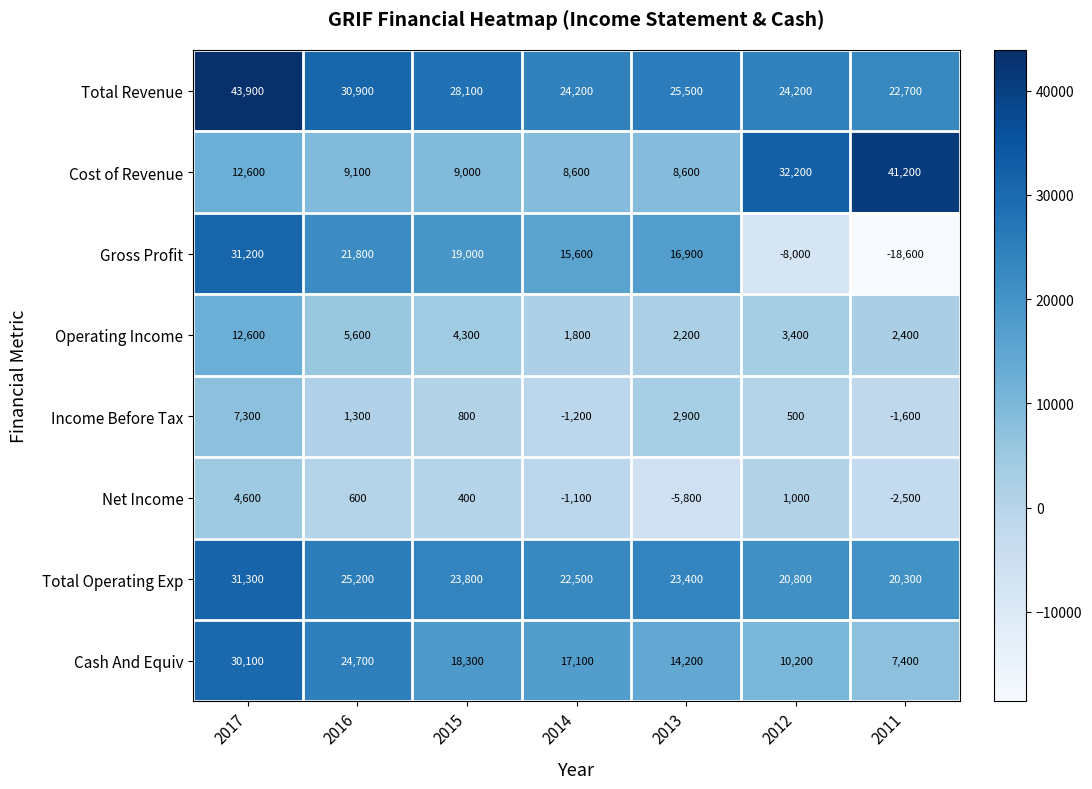

Which category has the highest value across all series?

2017